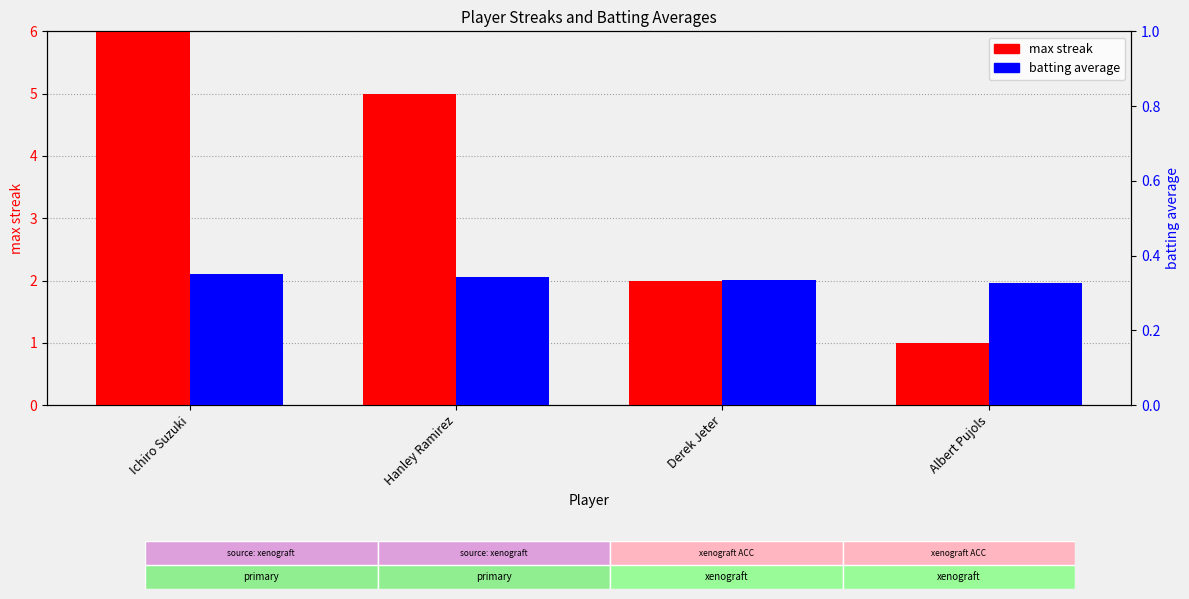

Rank the series by their average value, from lowest to highest.

batting average, max streak